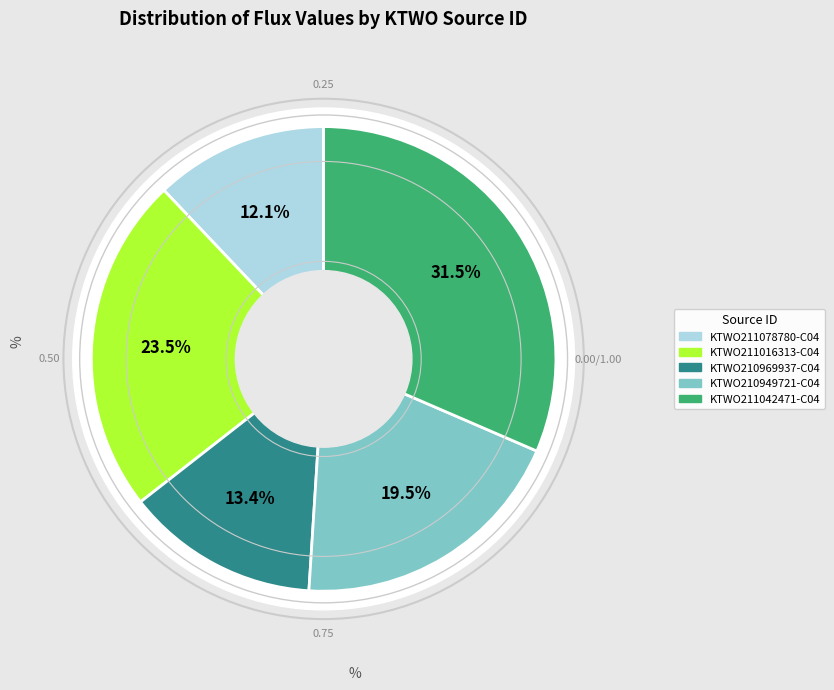

What percentage do KTWO210949721-C04 and KTWO210969937-C04 together represent?

33.0%